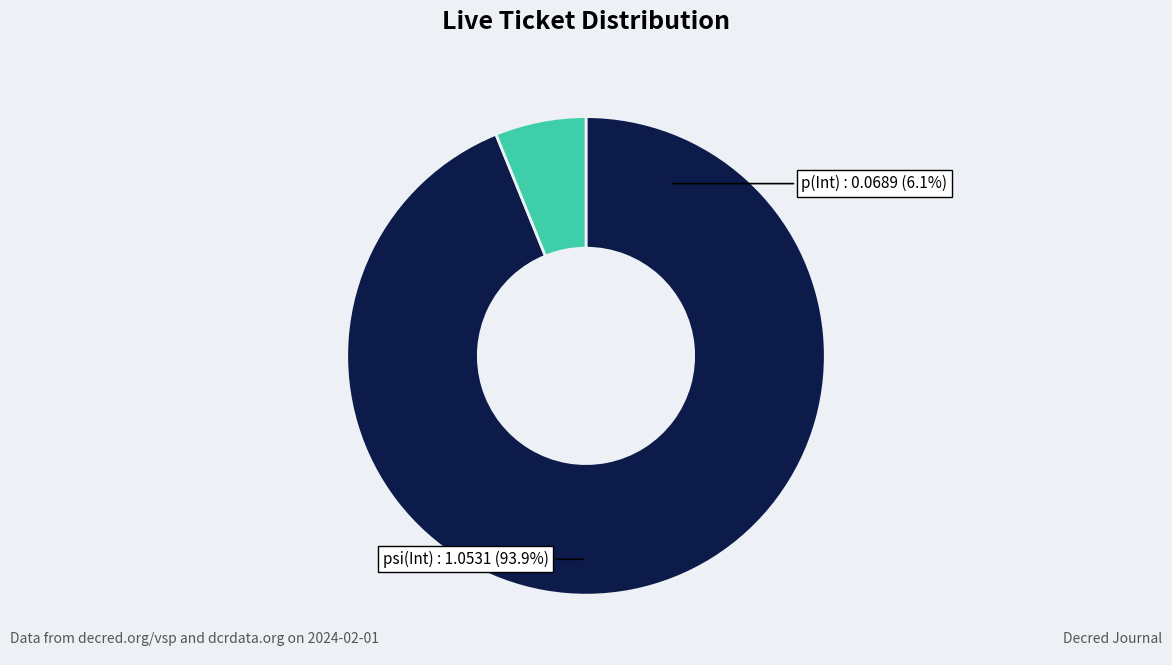

Do psi(Int) and p(Int) together represent more than half of the pie?

Yes